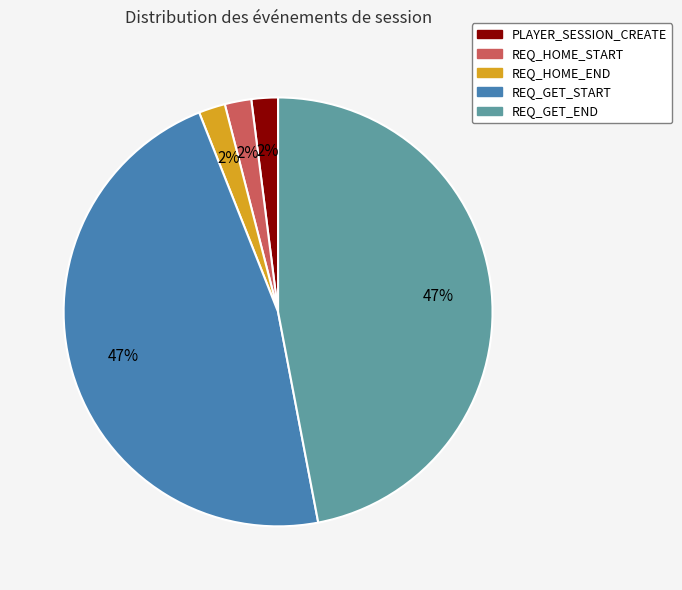

To the nearest percent, what is the difference between the largest and smallest slice percentages?

45%